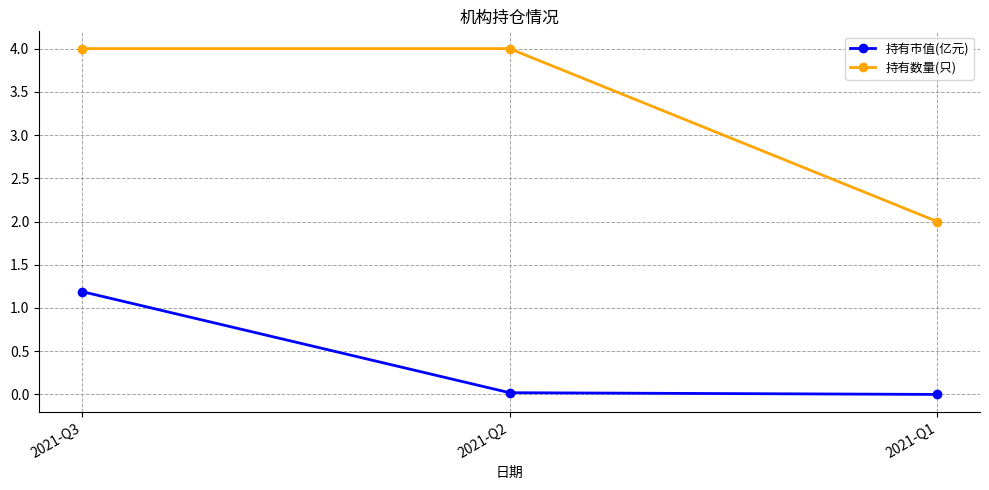

Which series has the largest range (max minus min)?

持有数量(只)